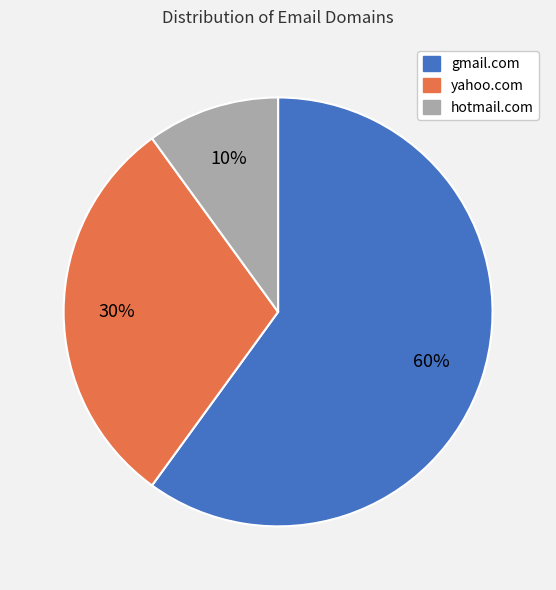

True or false: hotmail.com accounts for 10% of the total.

True